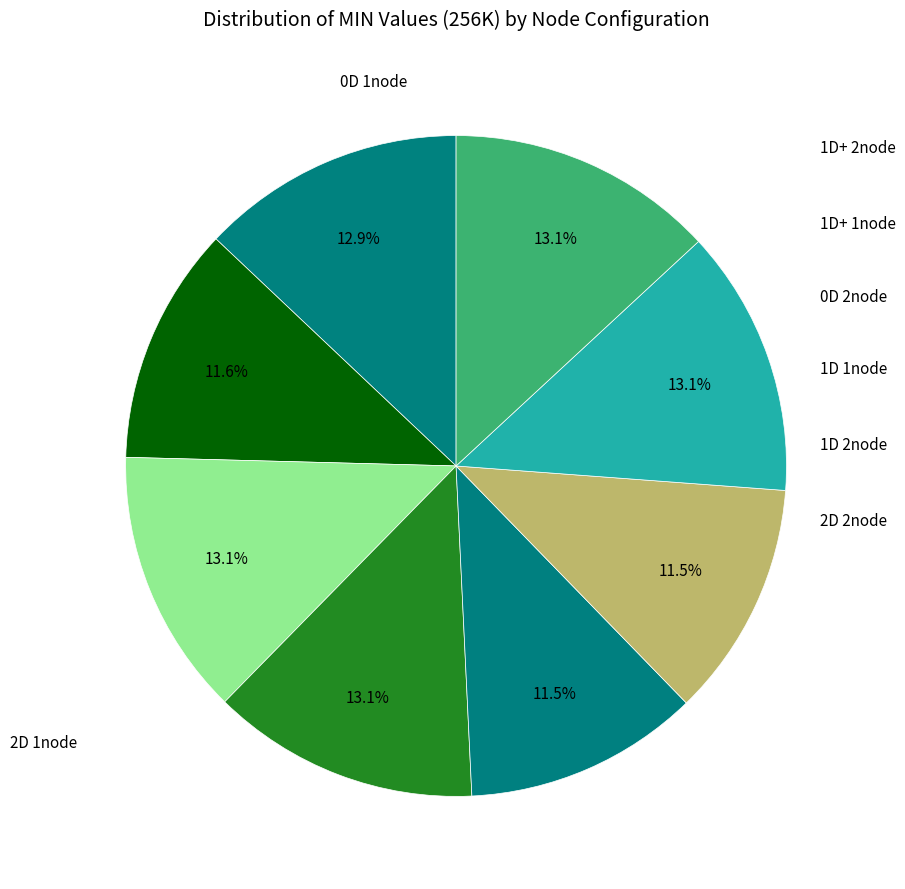

To the nearest percent, what portion does 1D+ 1node represent?

13%